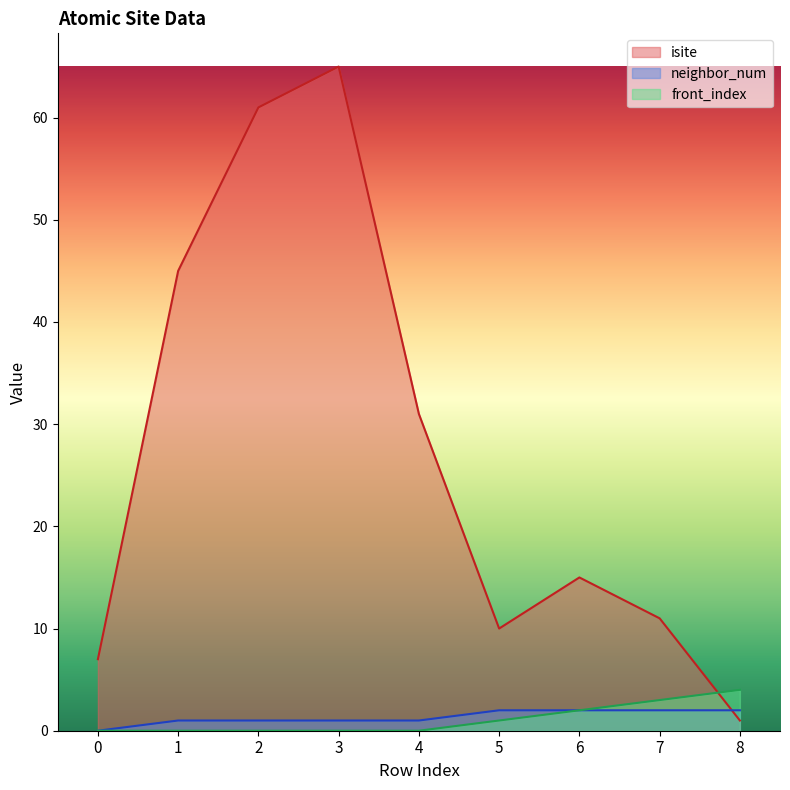

What is the average value of the neighbor_num series?

1